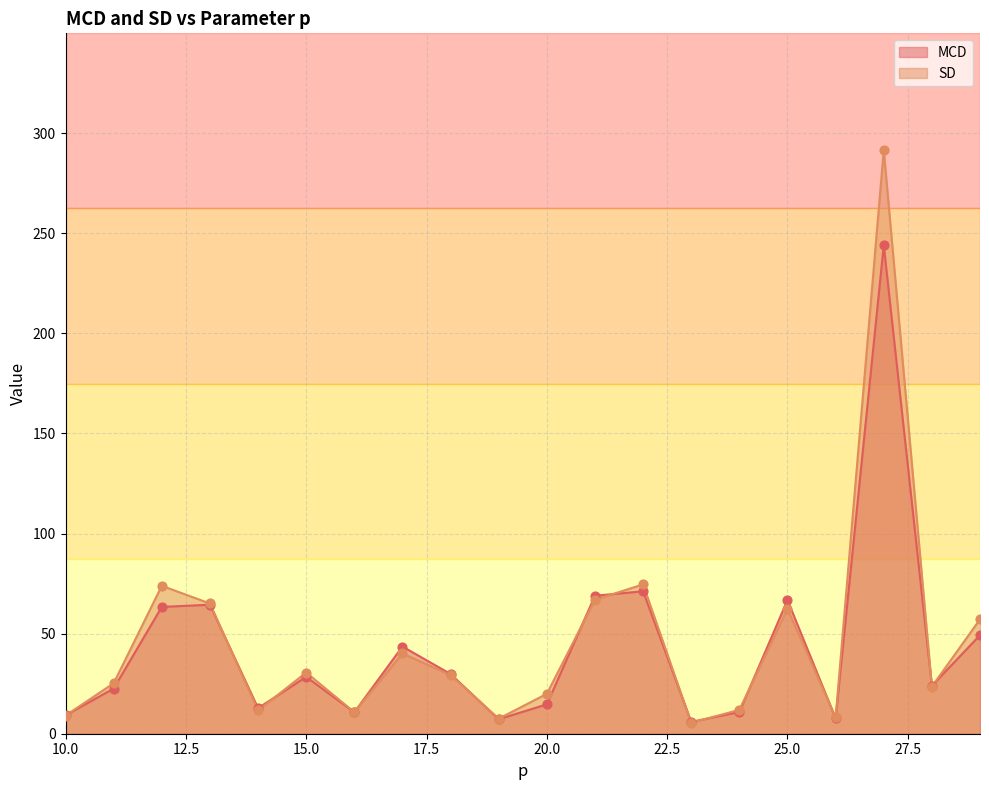

At how many categories does at least one series exceed 80?

1